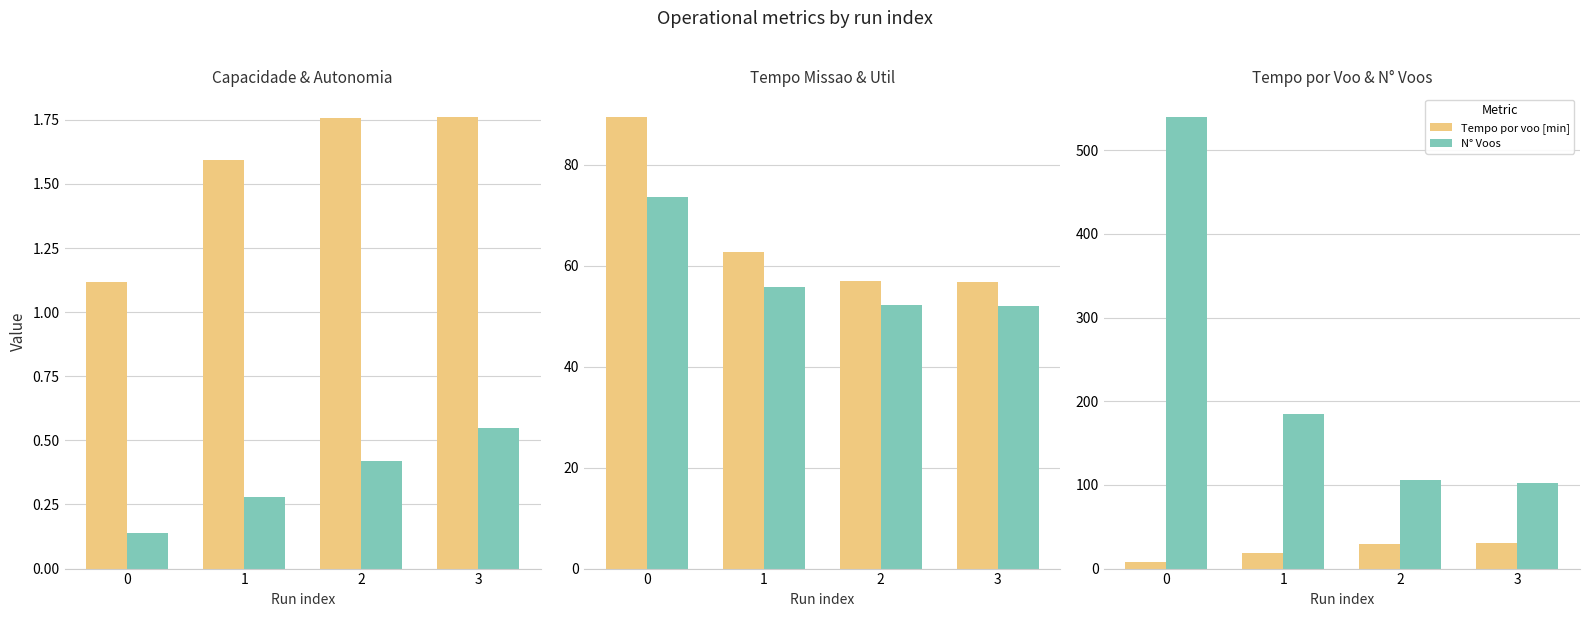

What is the value of the Tempo de missao [h] bar at the 4th from the left?

56.8